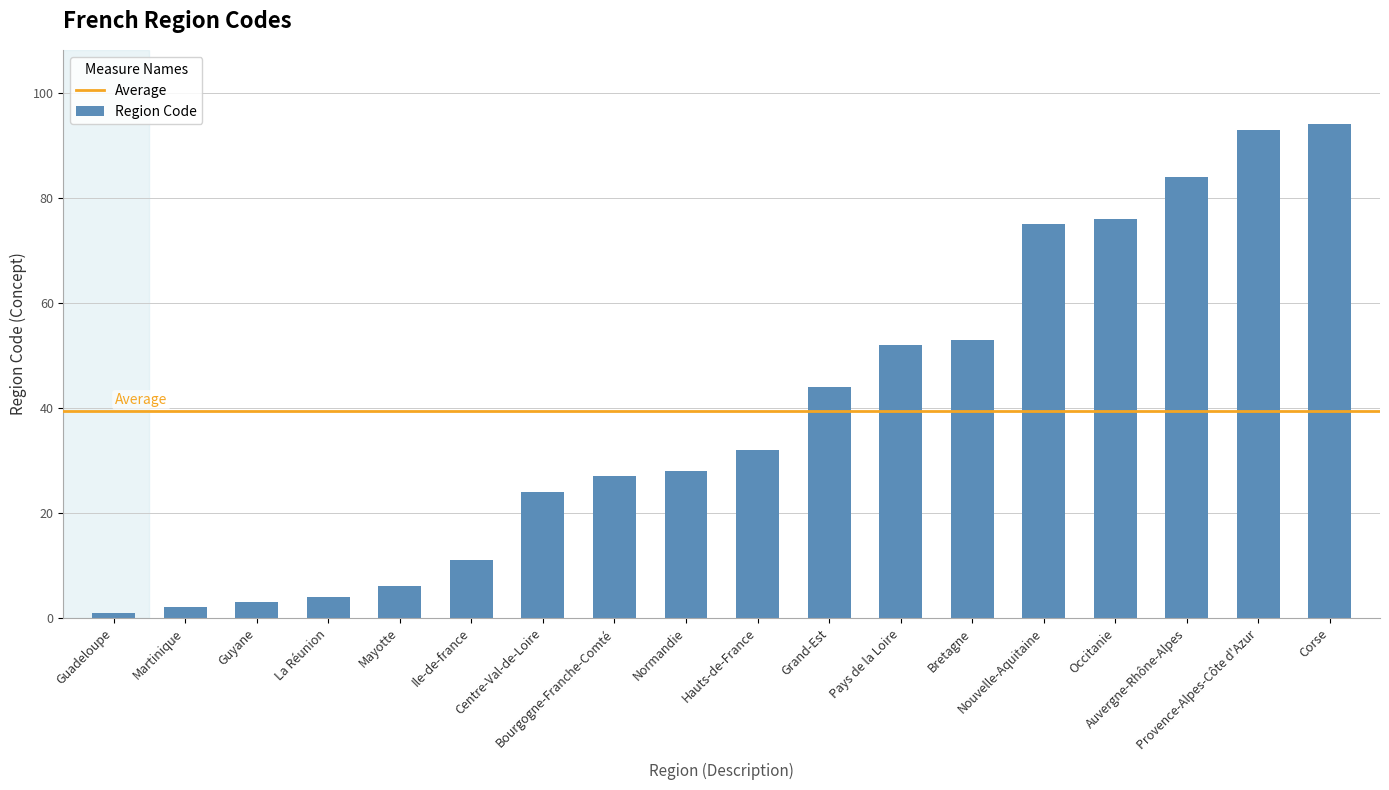

Reading left to right, transcribe all the data shown in this chart.

Guadeloupe=1	Martinique=2	Guyane=3	La Réunion=4	Mayotte=6	Ile-de-france=11	Centre-Val-de-Loire=24	Bourgogne-Franche-Comté=27	Normandie=28	Hauts-de-France=32	Grand-Est=44	Pays de la Loire=52	Bretagne=53	Nouvelle-Aquitaine=75	Occitanie=76	Auvergne-Rhône-Alpes=84	Provence-Alpes-Côte d'Azur=93	Corse=94